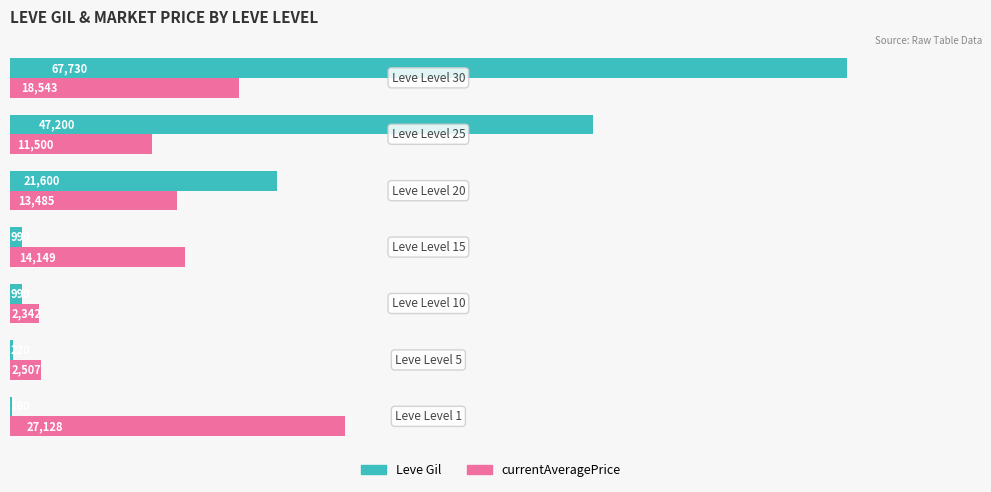

What is the greatest value displayed?

67730.0